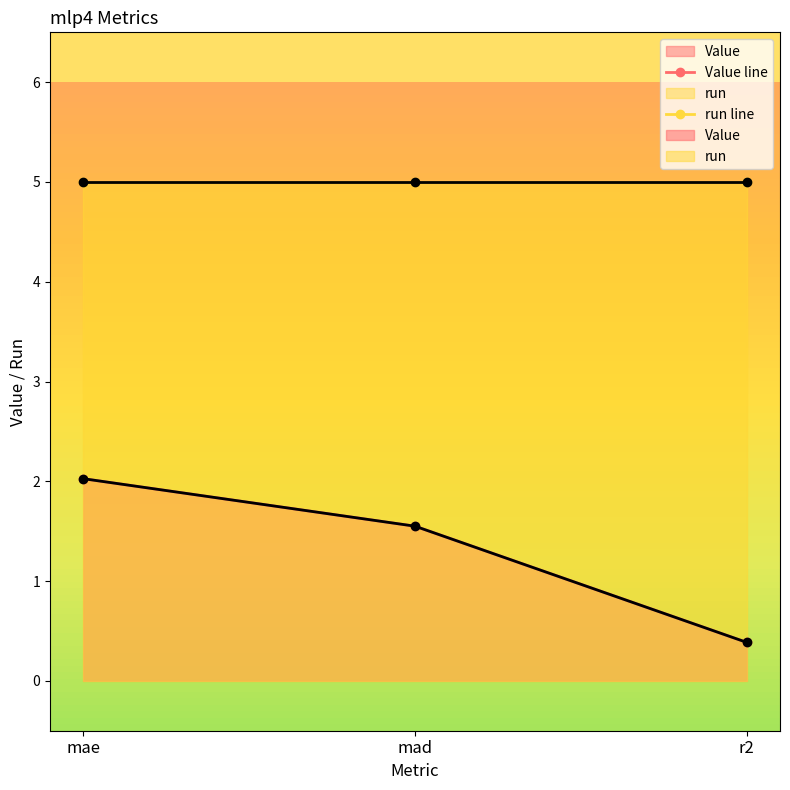

What is the label of the 2nd point from the right?

mad